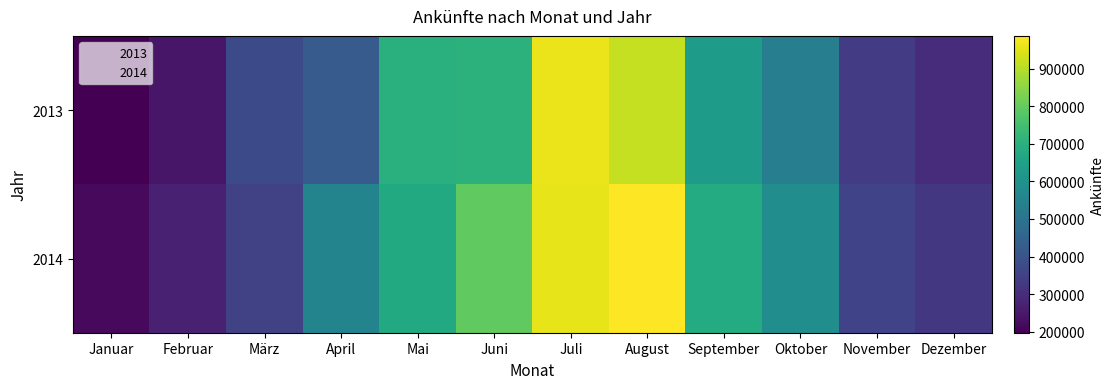

Rank the series by their average value, from lowest to highest.

2013, 2014